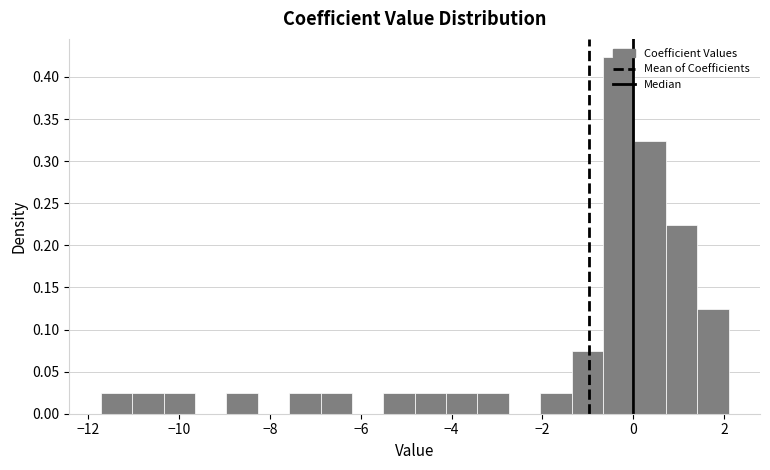

Around what value on the x-axis is the tallest bar? Give the approximate position of its centre, as read against the axis.

-0.4